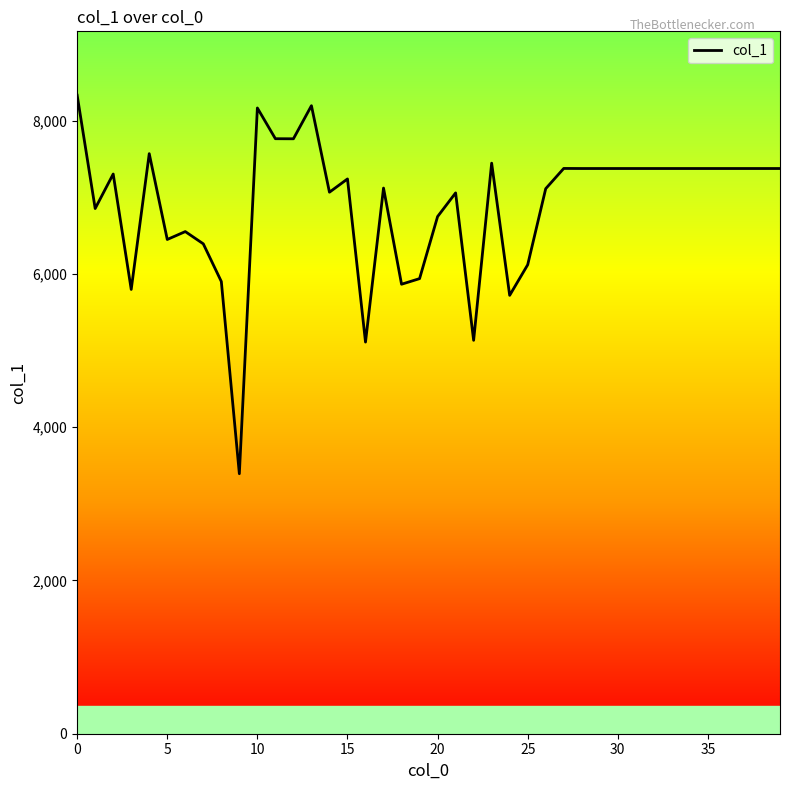

What is the difference between the maximum and minimum values?

4940